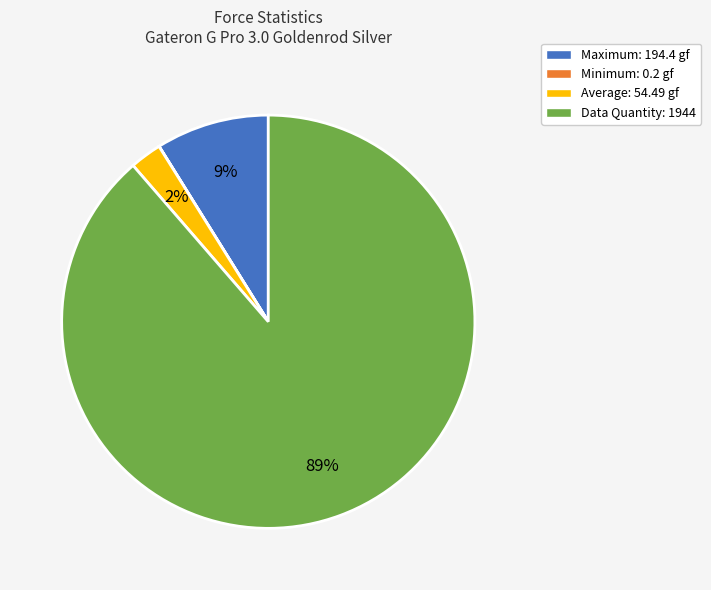

Is there a majority slice in this chart?

Yes